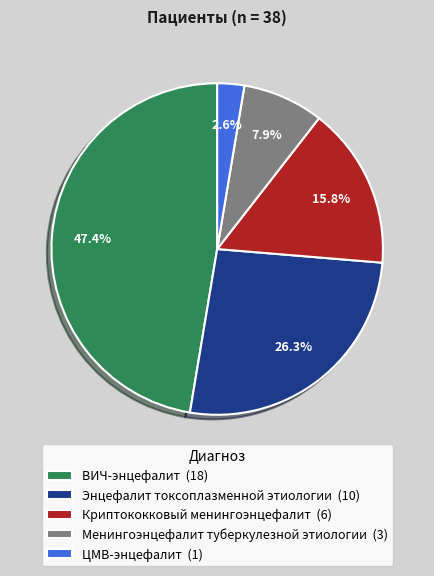

Is the sum of Криптококковый менингоэнцефалит and ЦМВ-энцефалит greater than half?

No